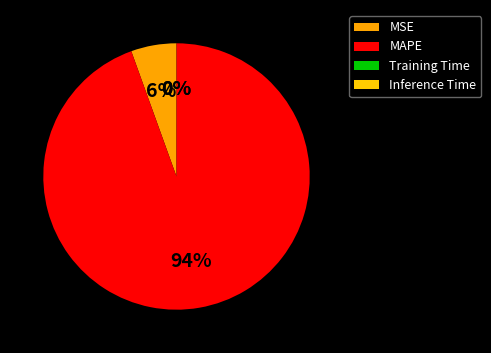

To the nearest percent, what is the difference between the Training Time and MSE slice percentages?

6%